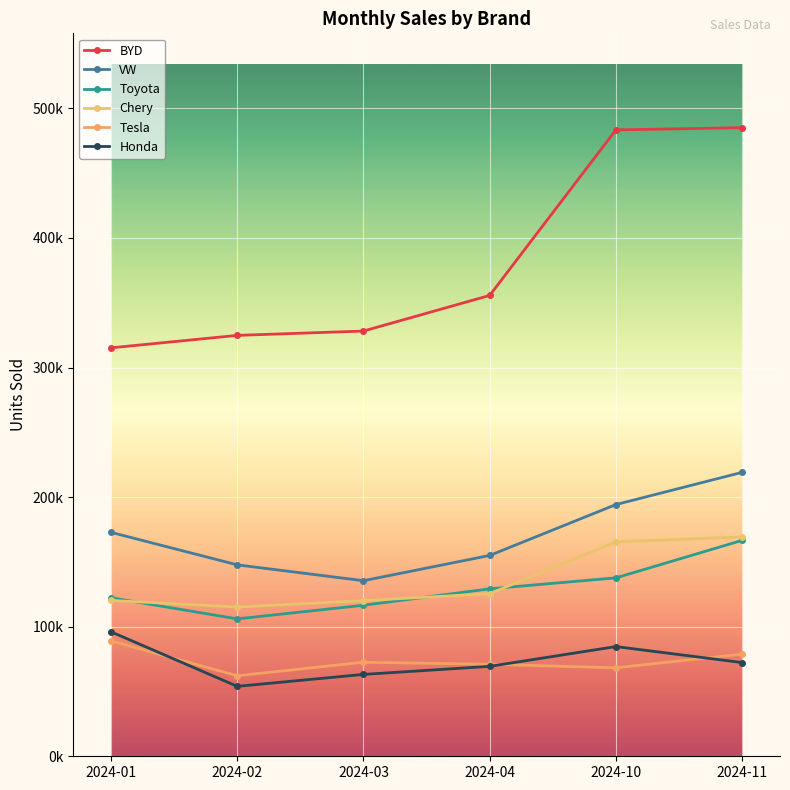

What is the difference between the Honda values at 2024-02 and 2024-11?

18361